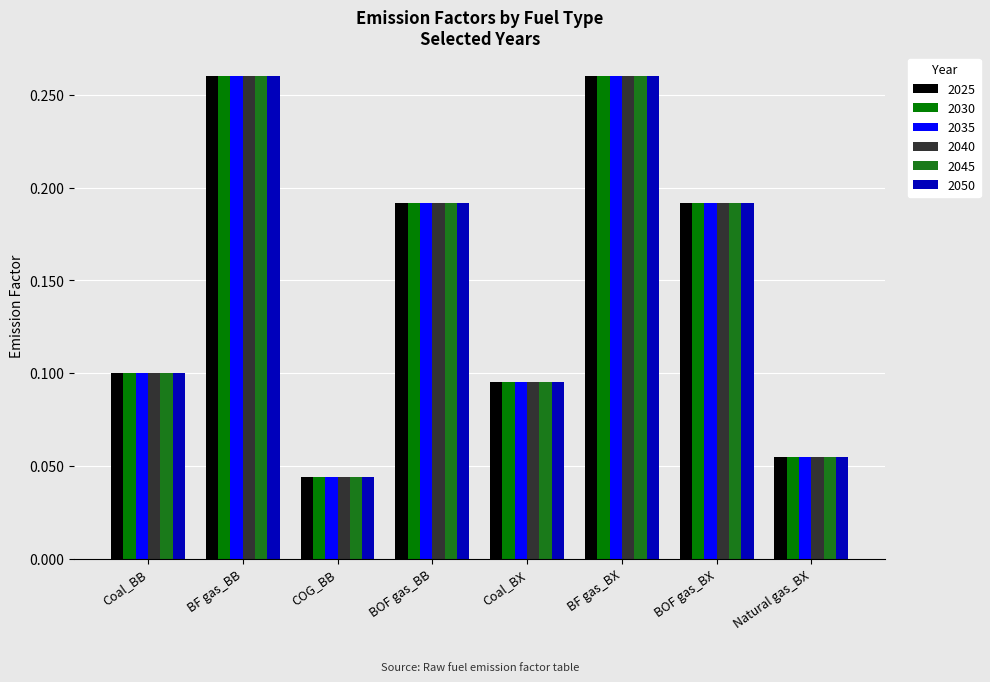

Are the bars grouped side by side (vs. stacked)?

Yes